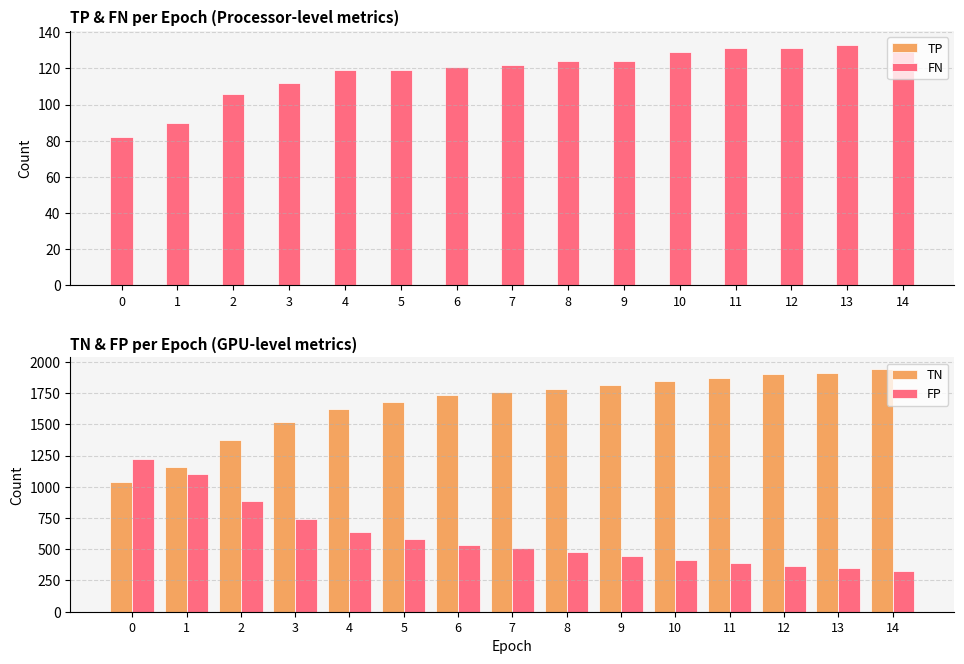

Is it true that TP equals 64 at 3?

False